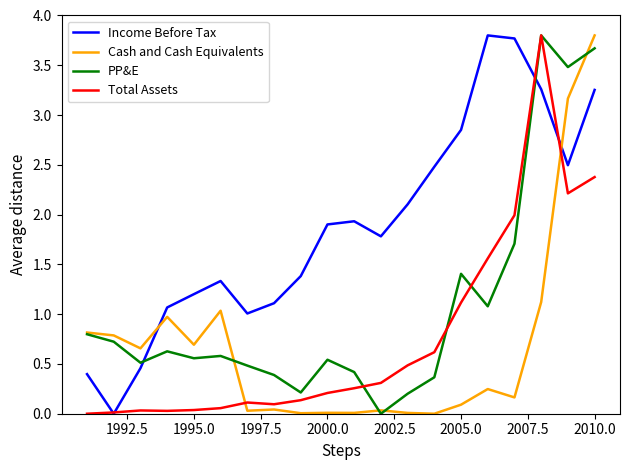

Does the chart have visible grid lines?

No